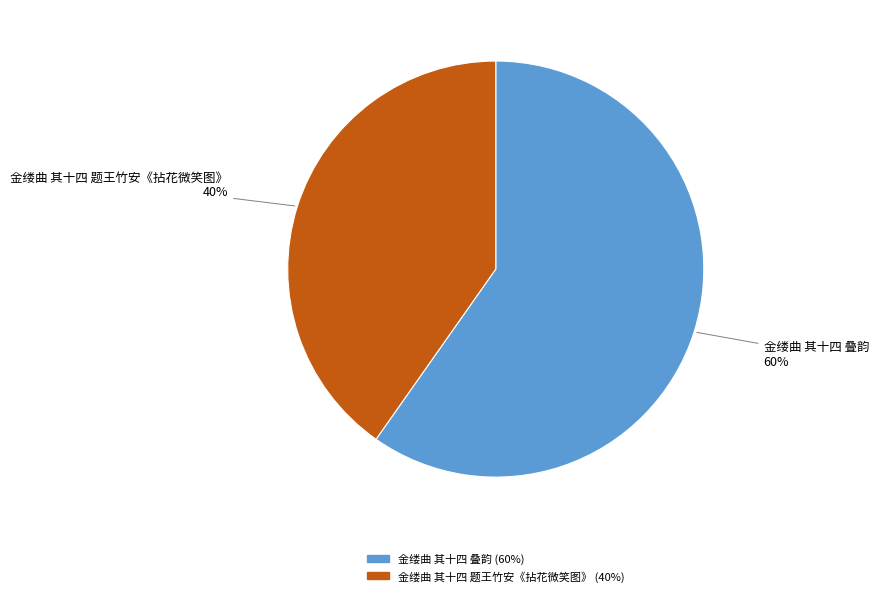

Count the number of slices in the pie.

2